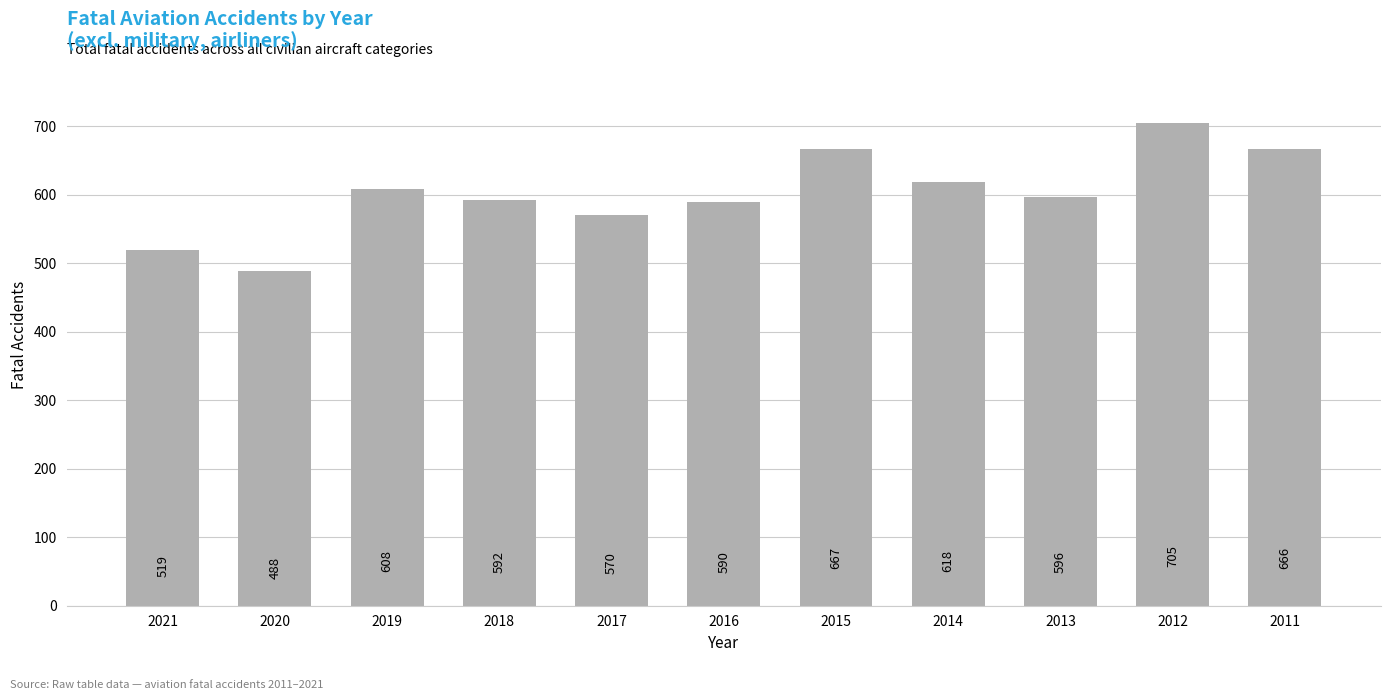

What is the greatest value displayed?

705